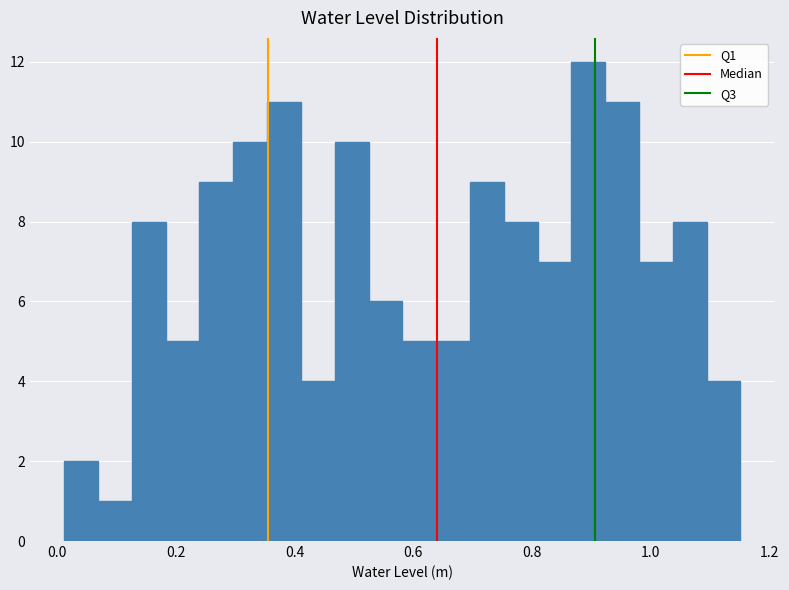

Read against the x-axis, roughly where is the centre of the tallest bar?

0.90